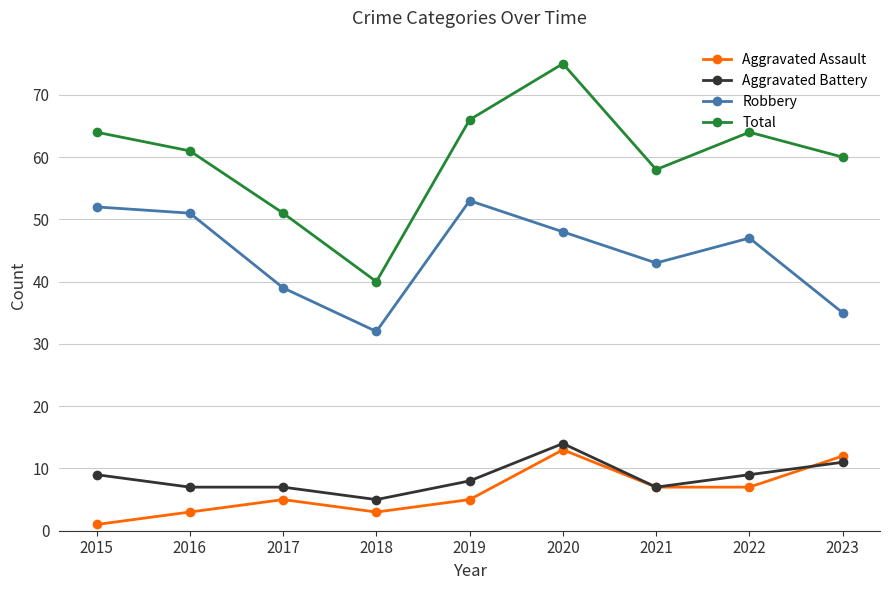

In Robbery, how many points are lower than both neighbors (excluding endpoints)?

2